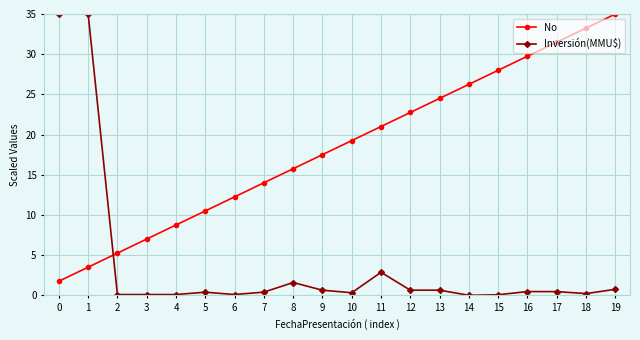

Where does the No series first go above 19?

10